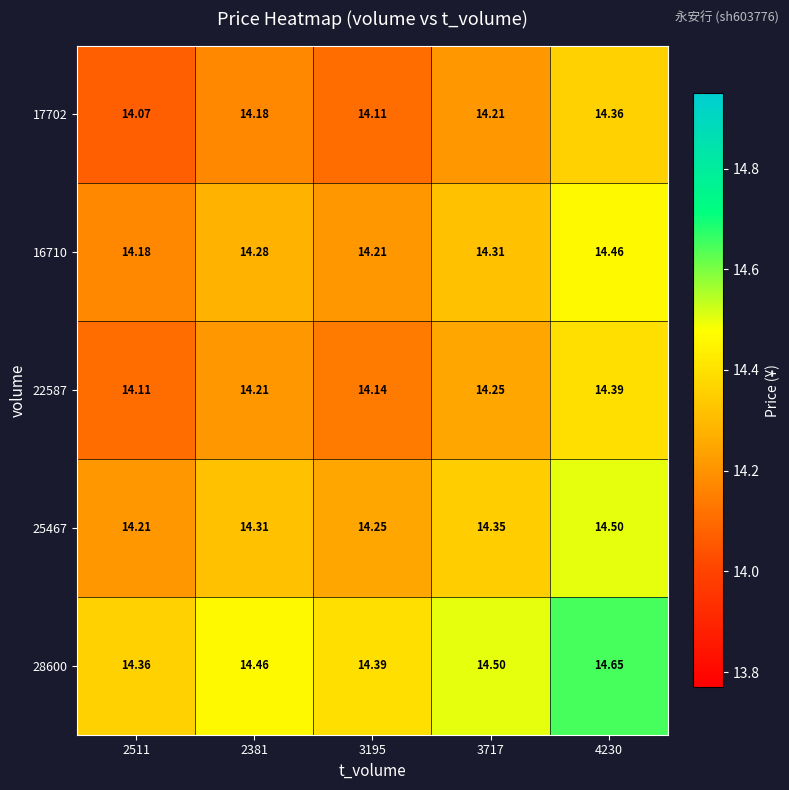

At which category does the chart reach its peak across all series?

4230